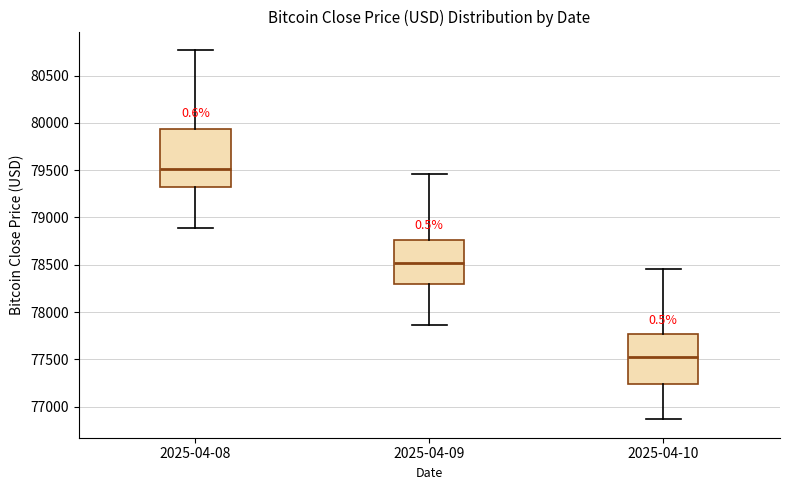

Which box is the tallest, from its lower edge to its upper edge?

2025-04-08